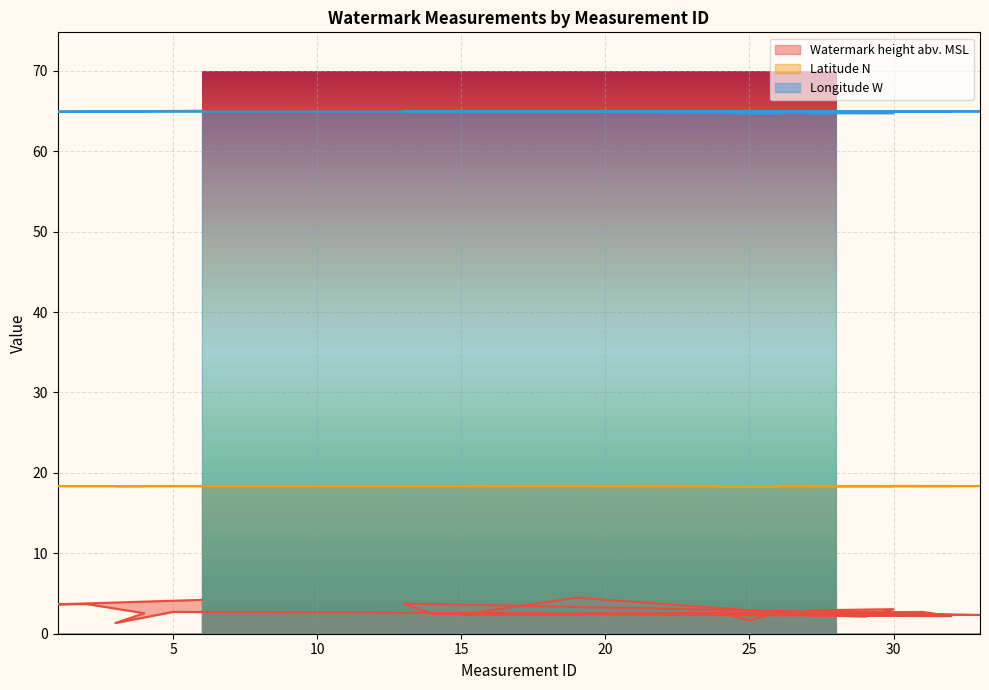

Reading left to right, what are all the values shown in this chart?

Watermark height abv. MSL: 28=2.6	27=2.9	30=3.1	29=2.1	24=2.6	25=1.6	26=2.7	19=4.5	15=2.4	31=2.7	32=2.2	14=2.5	13=3.8	33=2.3	5=2.7	3=1.3	4=2.6	2=3.7	1=3.7	6=4.2
Latitude N: 28=18.4	27=18.4	30=18.4	29=18.4	24=18.3	25=18.3	26=18.3	19=18.4	15=18.4	31=18.4	32=18.4	14=18.4	13=18.4	33=18.4	5=18.4	3=18.4	4=18.4	2=18.4	1=18.4	6=18.4
Longitude W: 28=64.7	27=64.7	30=64.7	29=64.7	24=64.8	25=64.7	26=64.7	19=64.9	15=65.0	31=65.0	32=65.0	14=65.0	13=65.0	33=65.0	5=64.9	3=64.9	4=64.9	2=64.9	1=64.9	6=65.0